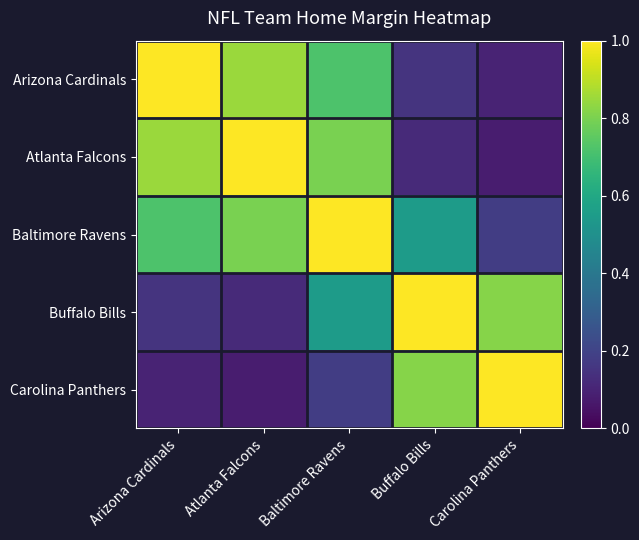

Count the number of categories in the chart.

5